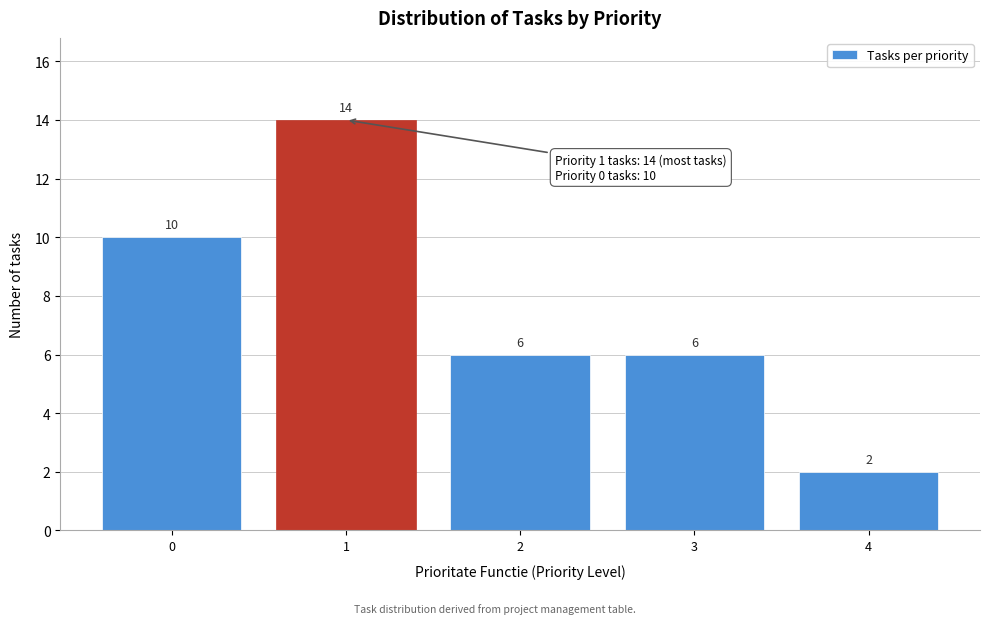

Reading left to right, what are all the values shown in this chart?

0=10	1=14	2=6	3=6	4=2